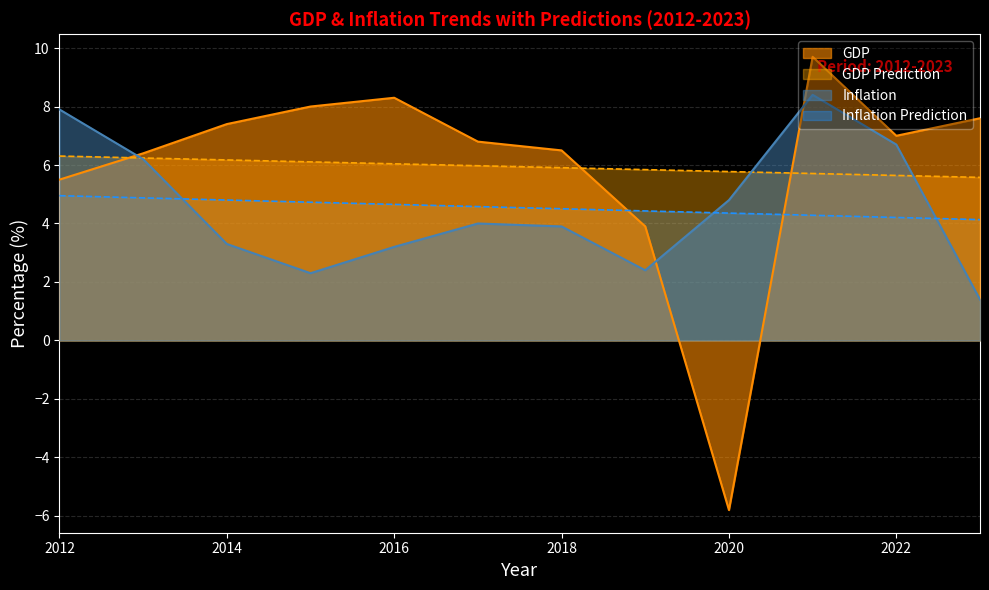

What is the lowest value of the Inflation series?

1.4